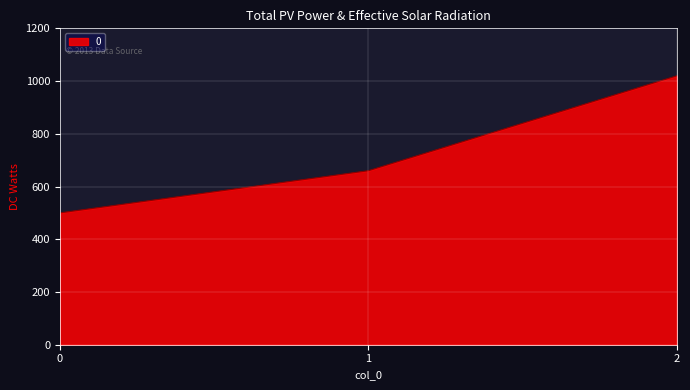

The chart shows a value of 829 at 0. True or false?

False